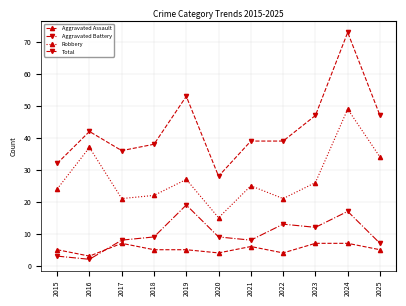

Where does the Total series first go above 39?

2016